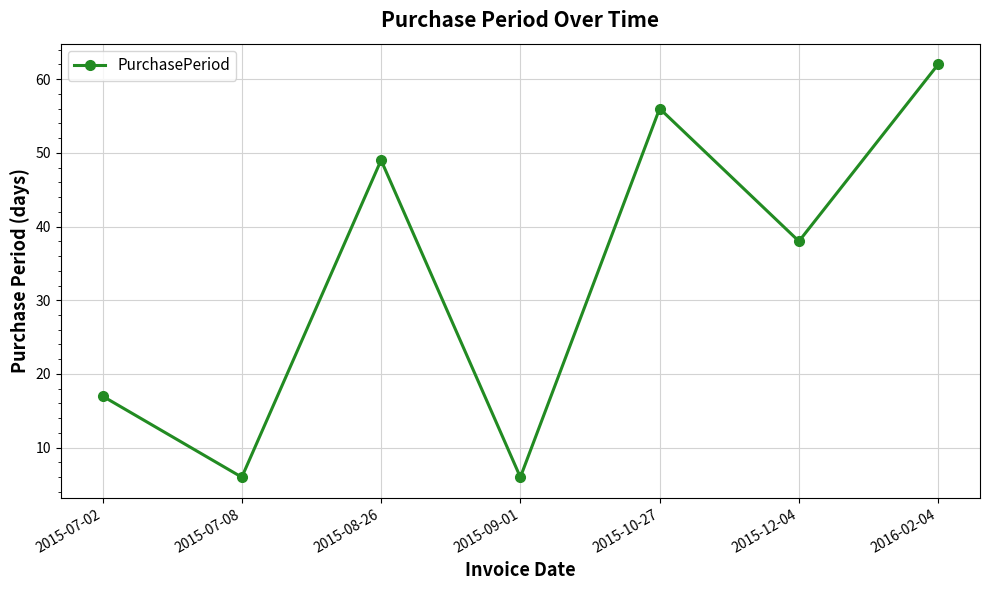

What is the label of the 1st point from the left?

2015-07-02